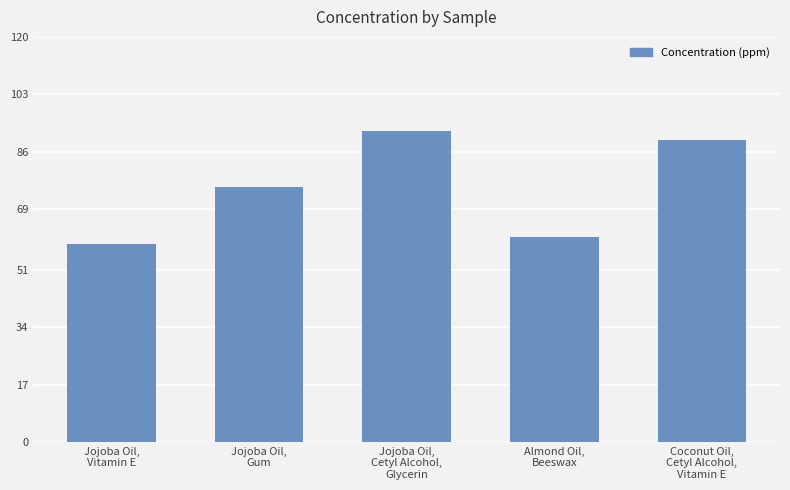

What is the sum of the values at Coconut Oil,
Cetyl Alcohol,
Vitamin E and Jojoba Oil,
Gum?

164.7